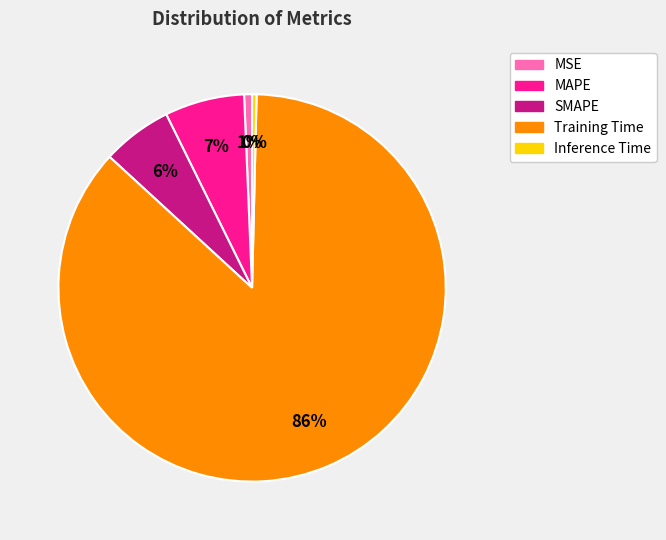

Which category has the biggest portion of the pie?

Training Time